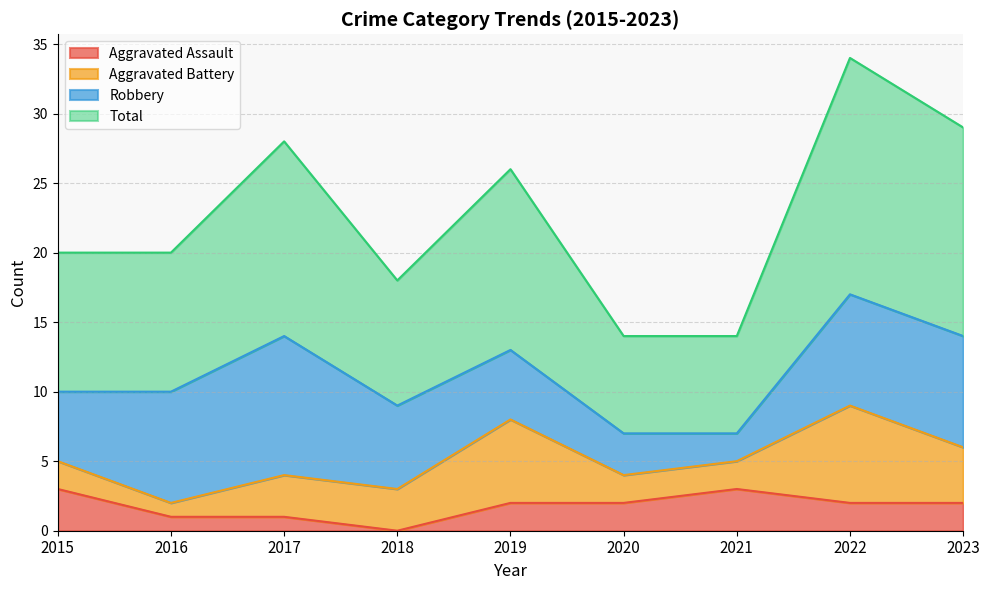

How many Aggravated Assault values are between 1 and 2?

6